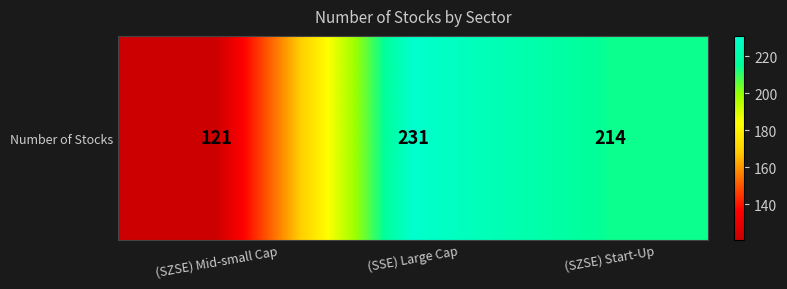

What is the maximum value shown in the chart?

231